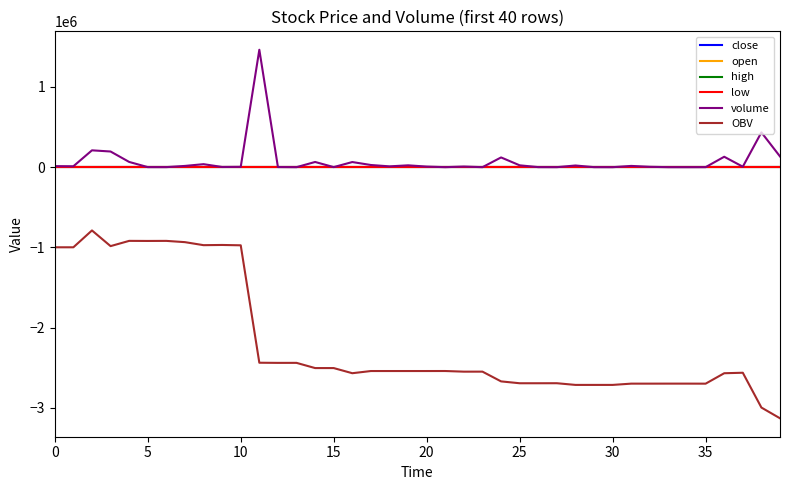

How many values in the volume series exceed 10289?

20